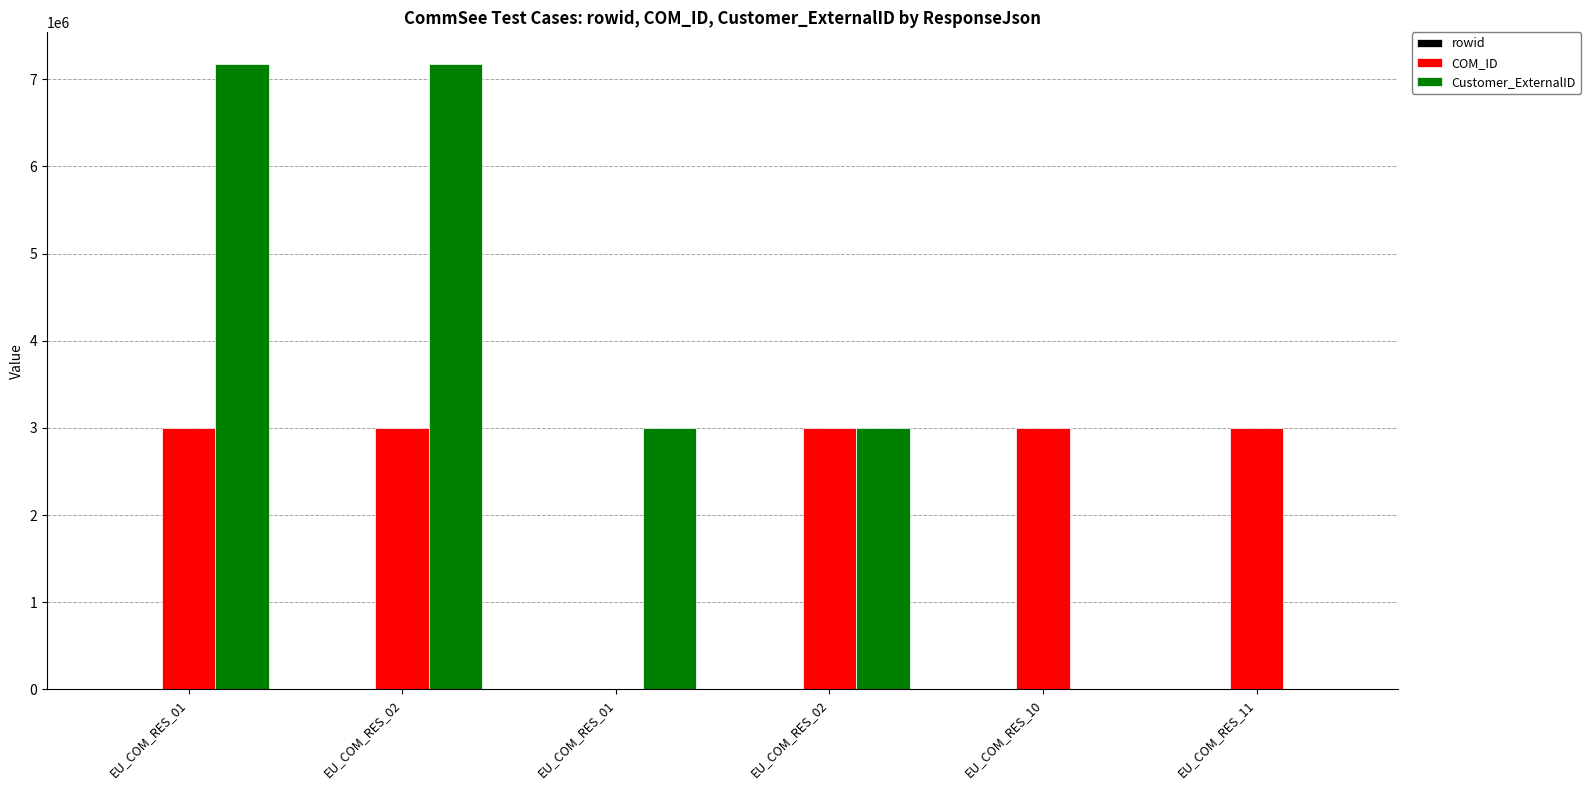

Which series changed the most between EU_COM_RES_01 and EU_COM_RES_02?

Customer_ExternalID